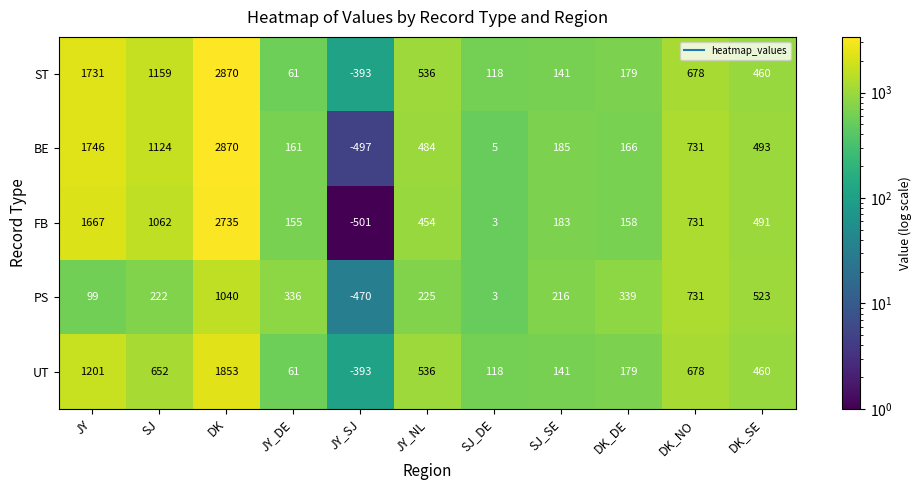

What is the greatest value displayed?

2870